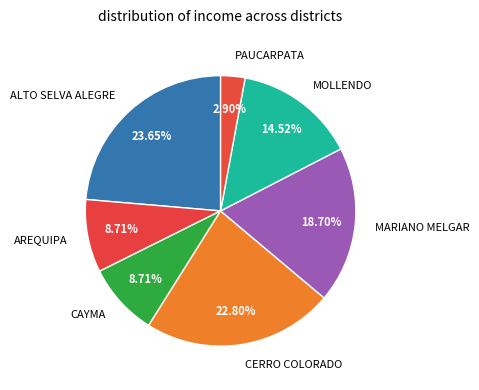

To the nearest percent, what is the combined percentage of CAYMA and AREQUIPA?

17%